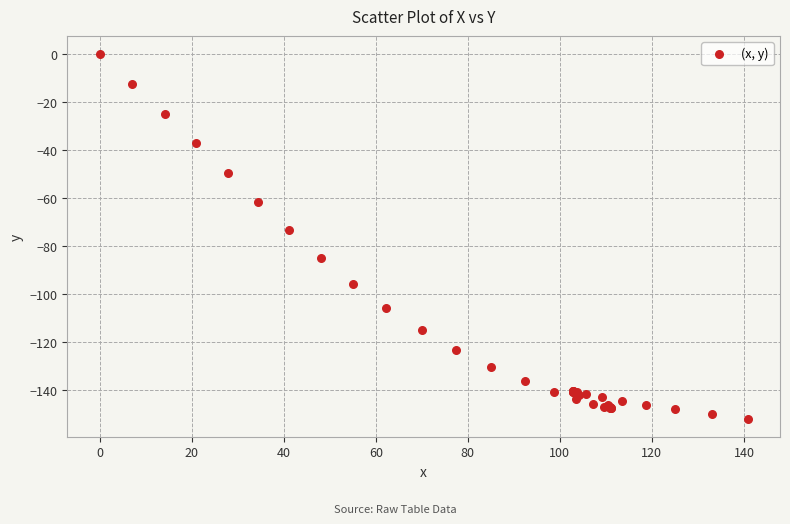

What Y value in the scatter plot is closest to -75?

-73.3